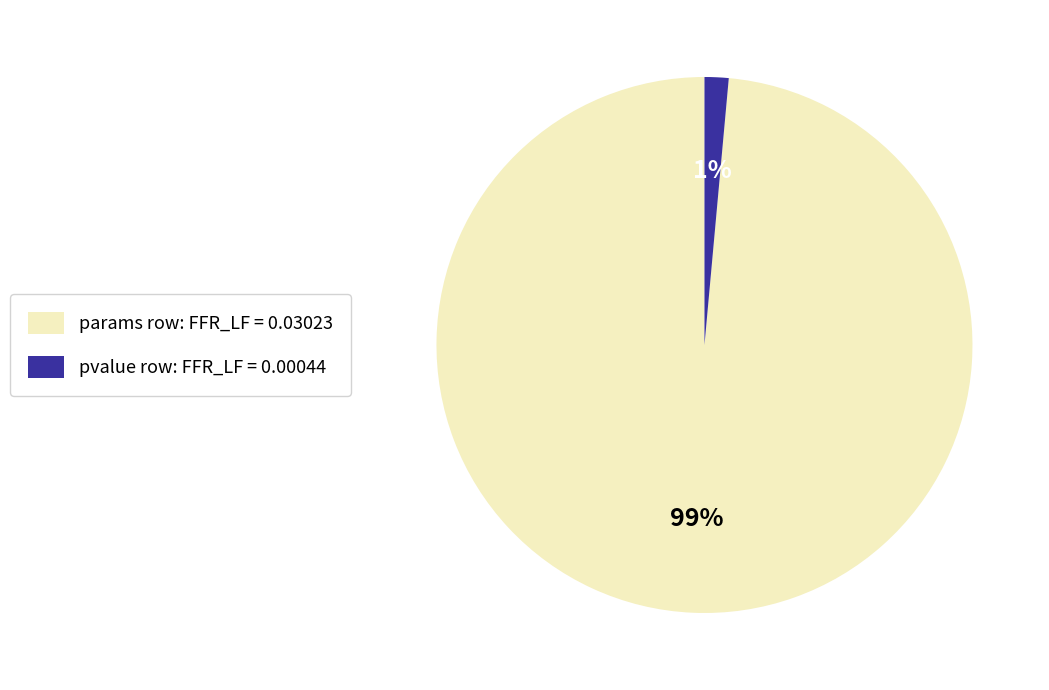

Count the number of slices in the pie.

2